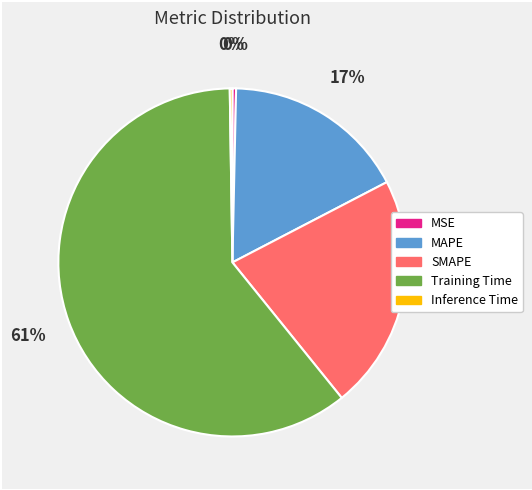

Which category has the biggest portion of the pie?

Training Time